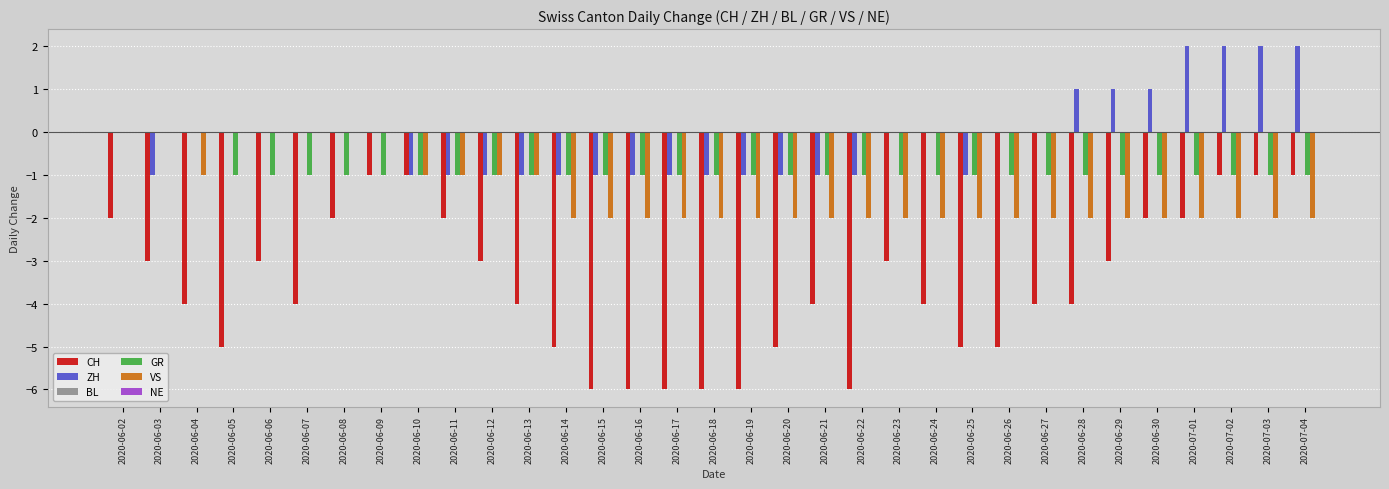

Between 2020-06-25 and 2020-06-26, which series saw the biggest shift?

ZH